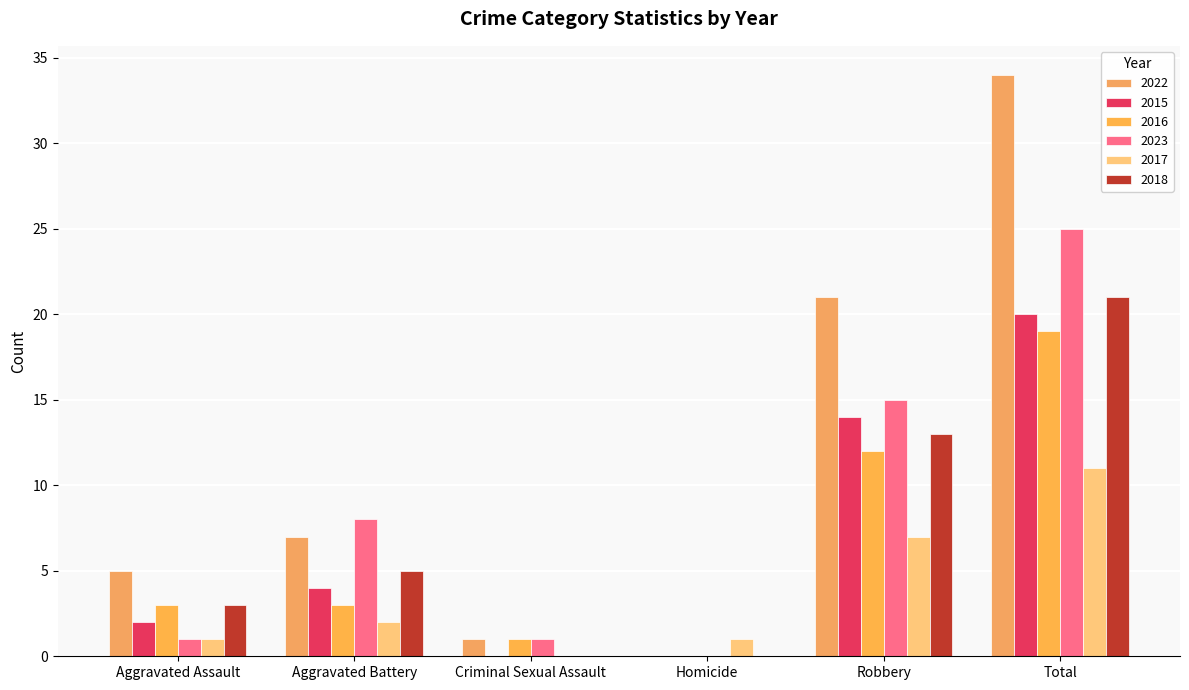

Is it true that 2017 equals 7 at Robbery?

True